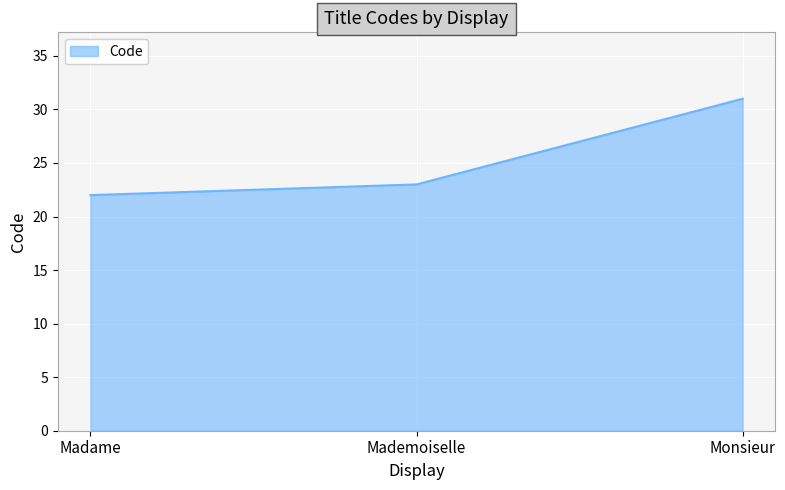

Reading left to right, what are all the values shown in this chart?

Madame=22	Mademoiselle=23	Monsieur=31